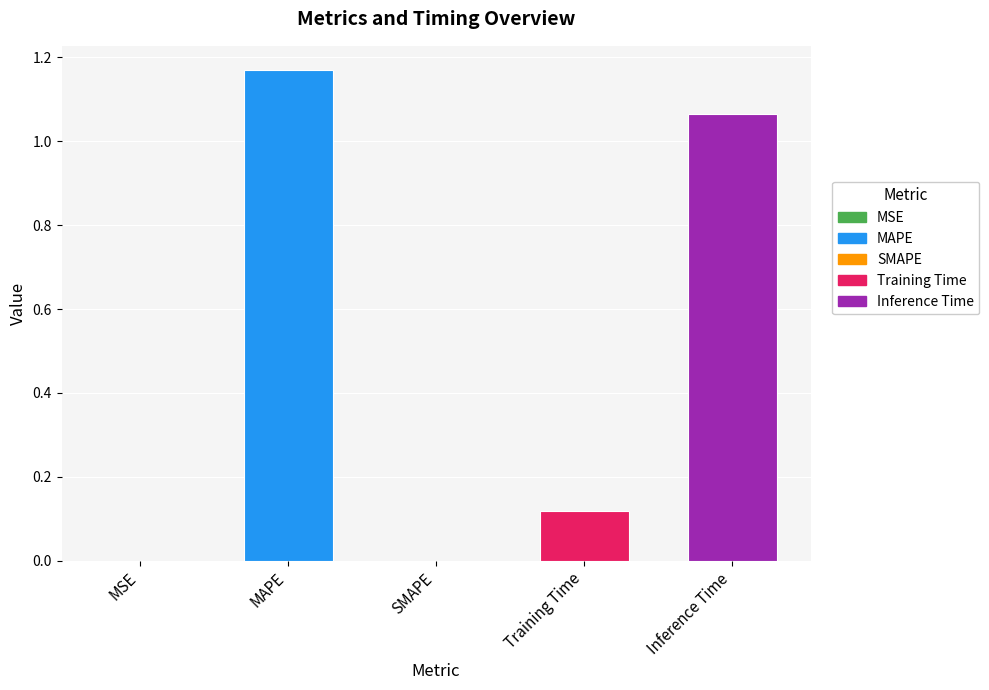

What is the sum of all values?

2.4